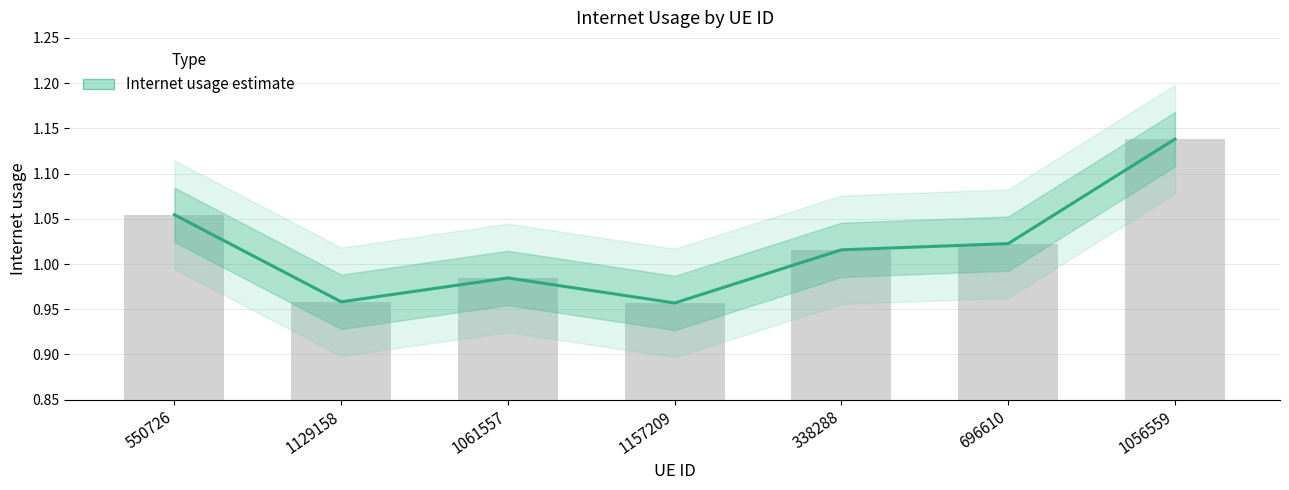

What is the minimum value shown in the chart?

1.0